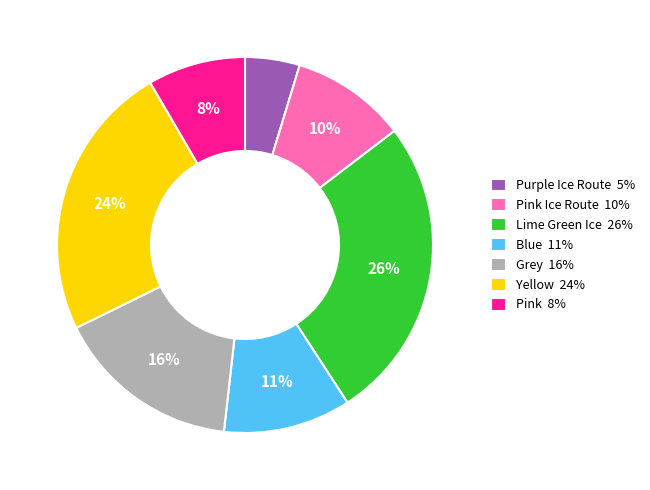

Is Lime Green Ice 26% the majority of the pie?

No